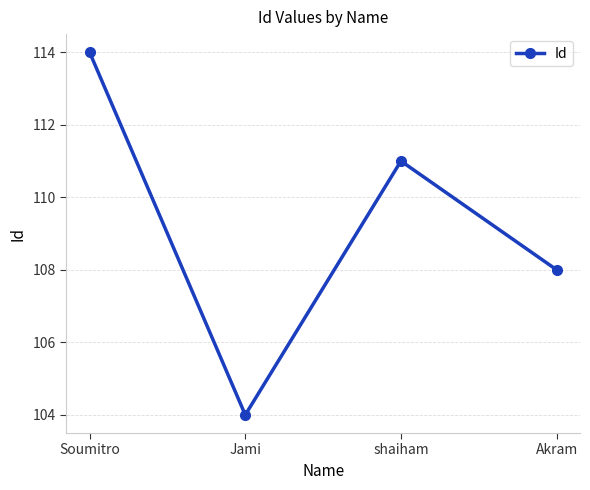

Reading left to right, extract all data points from this chart.

Soumitro=114	Jami=104	shaiham=111	Akram=108